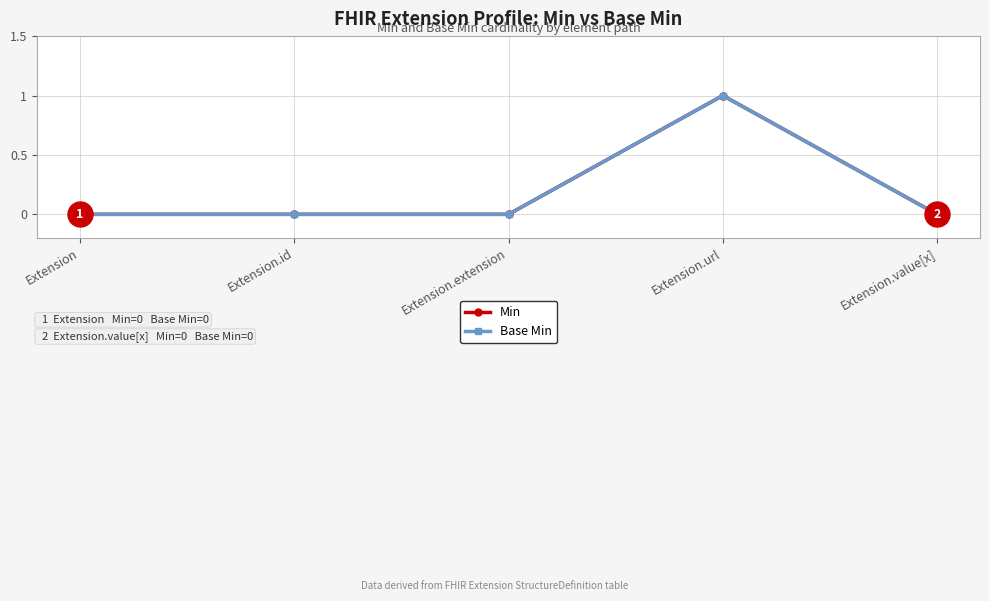

Which series has the largest range (max minus min)?

Min